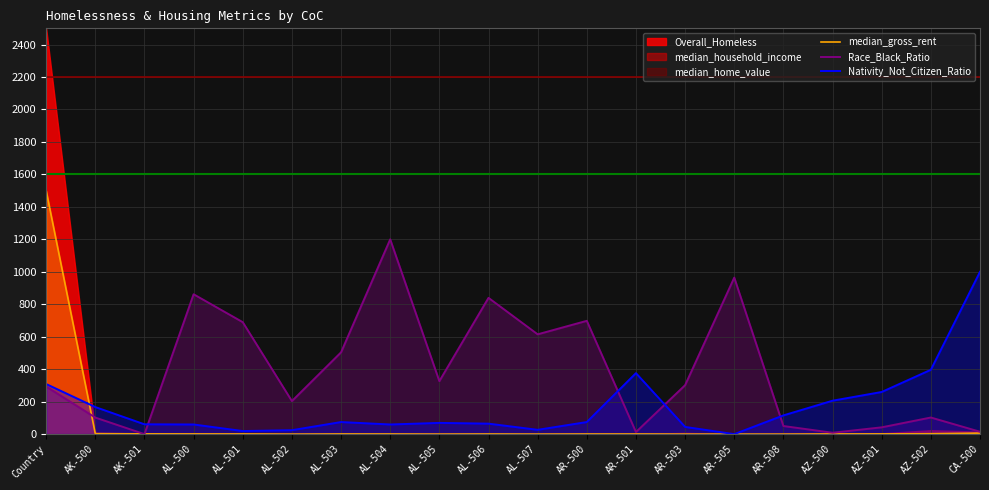

What is the approximate value of median_gross_rent at AL-503?

1.1